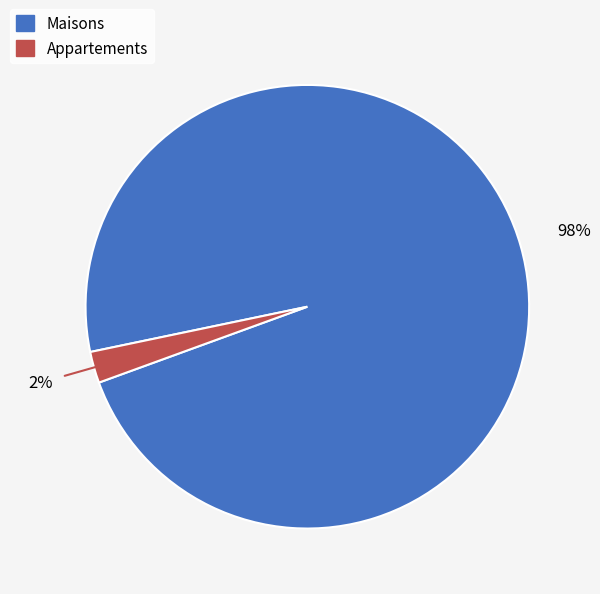

To the nearest percent, what is the average slice percentage?

50%